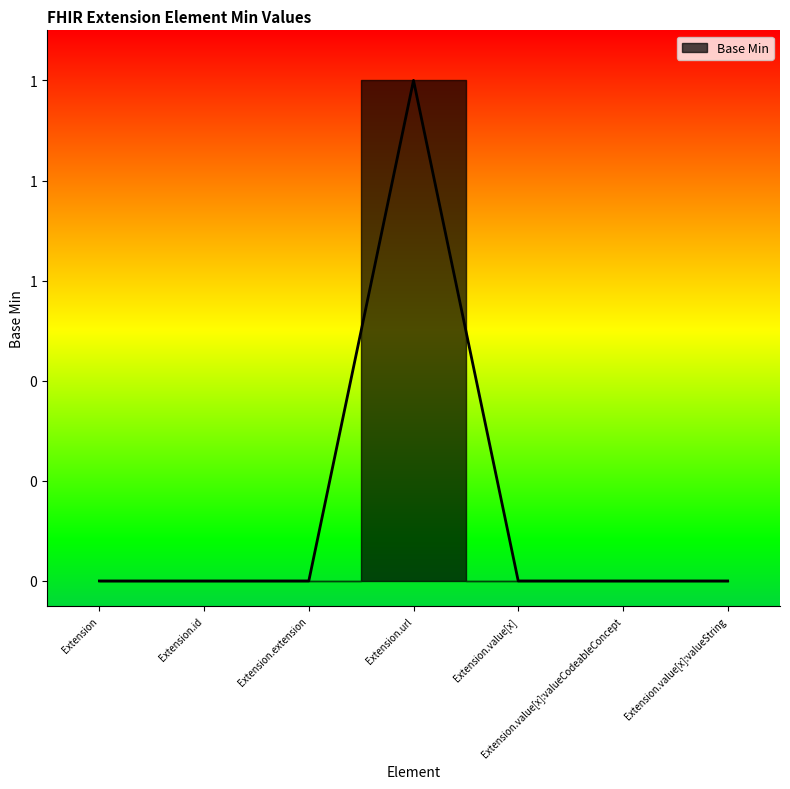

What is the greatest value displayed?

1